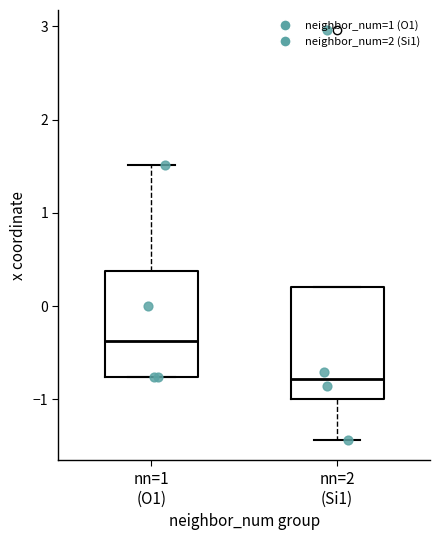

Which box has the lowest median line?

nn=2 (Si1)